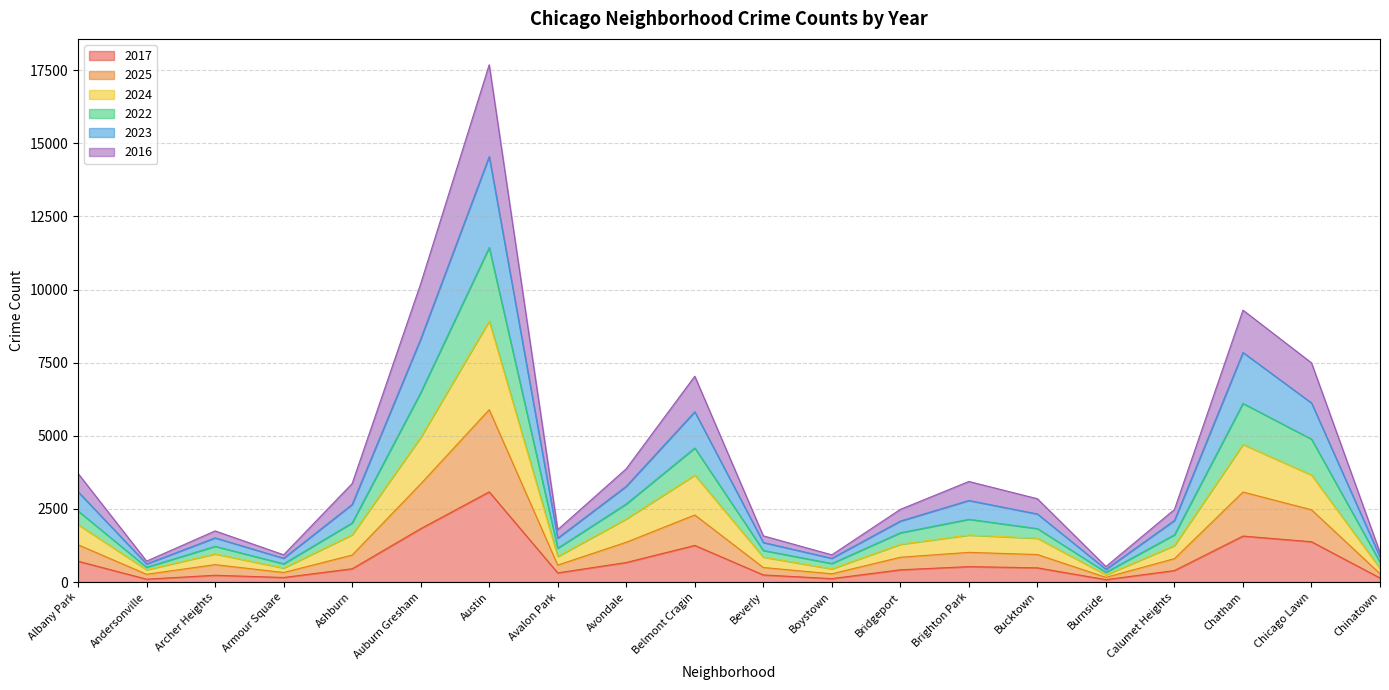

What is the difference between the maximum and second lowest values in the 2017 series?

2984